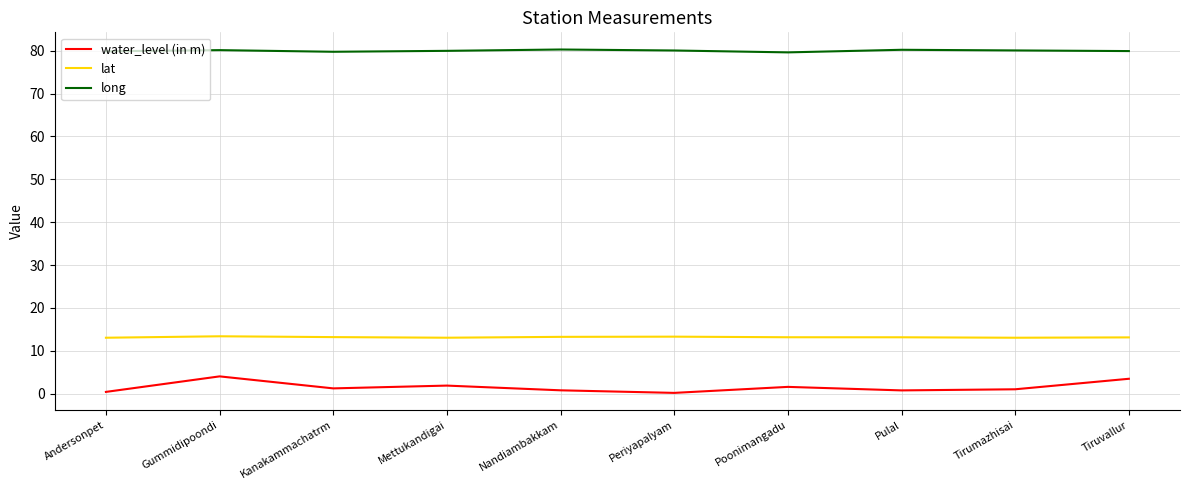

List the series in order of their peak value, highest first.

long, lat, water_level (in m)